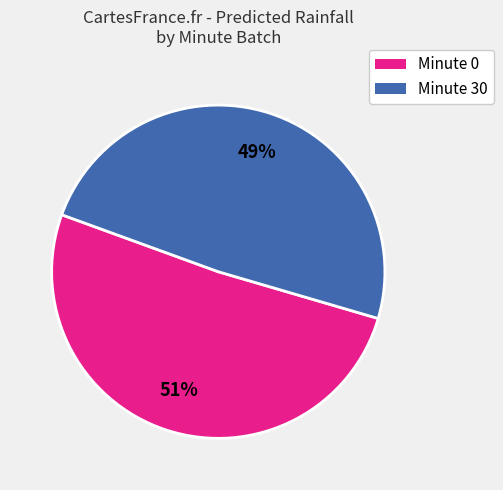

Which has a higher value, Minute 0 or Minute 30?

Minute 0